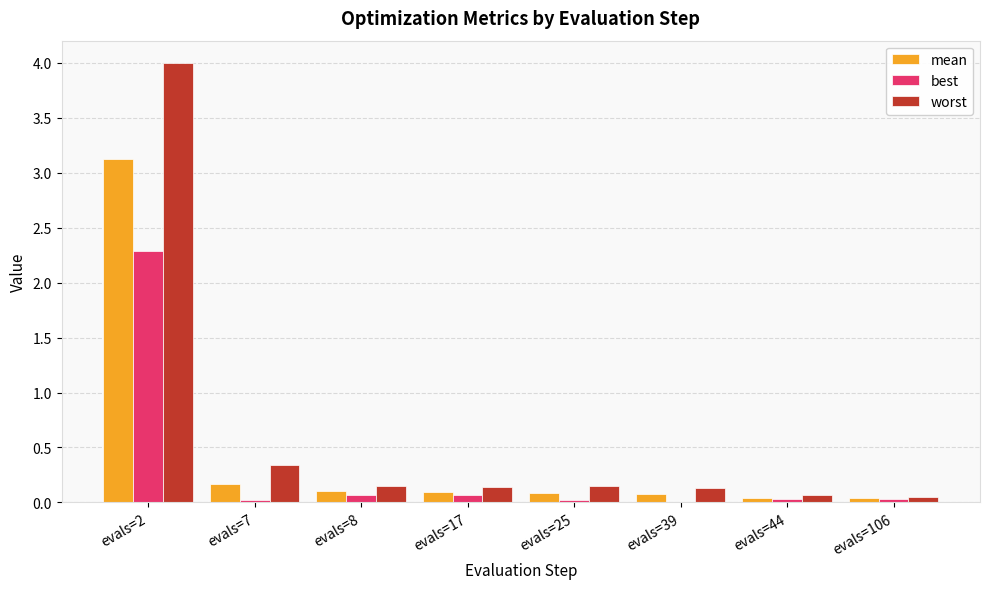

At which category is the sum across all series the highest?

evals=2